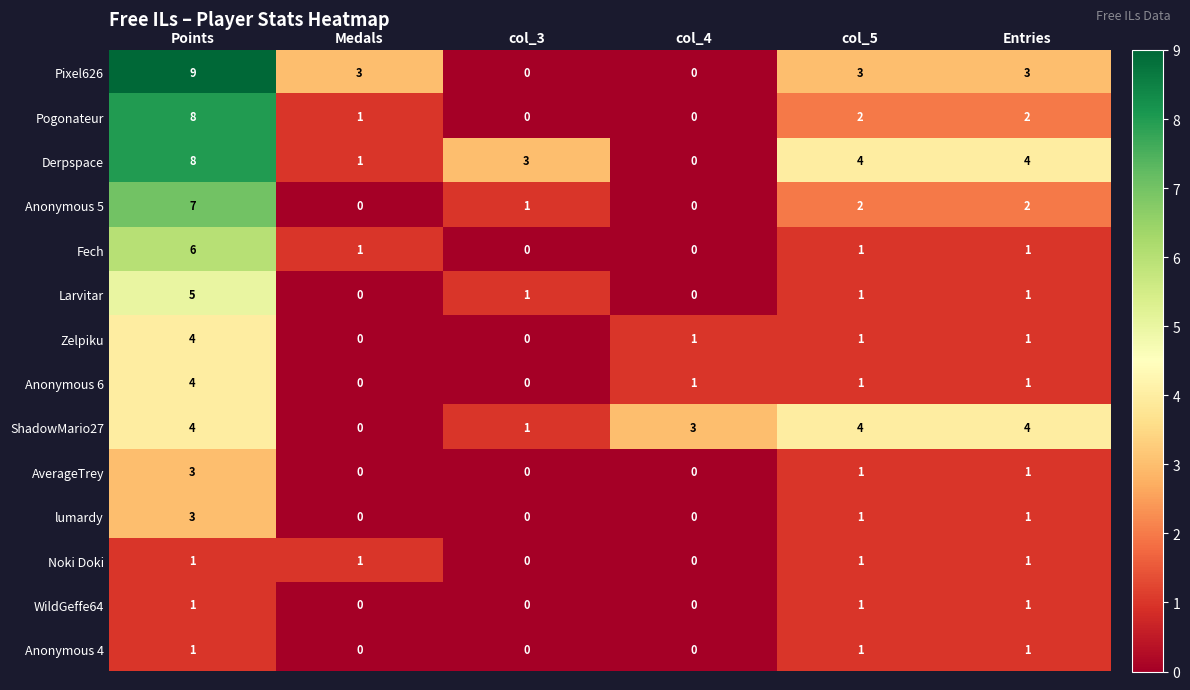

How many values in lumardy are above zero?

3